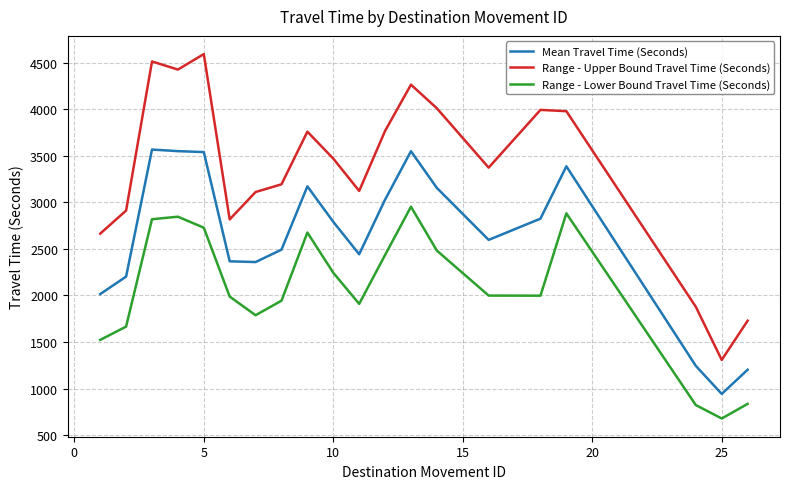

How many series are shown in this chart?

3